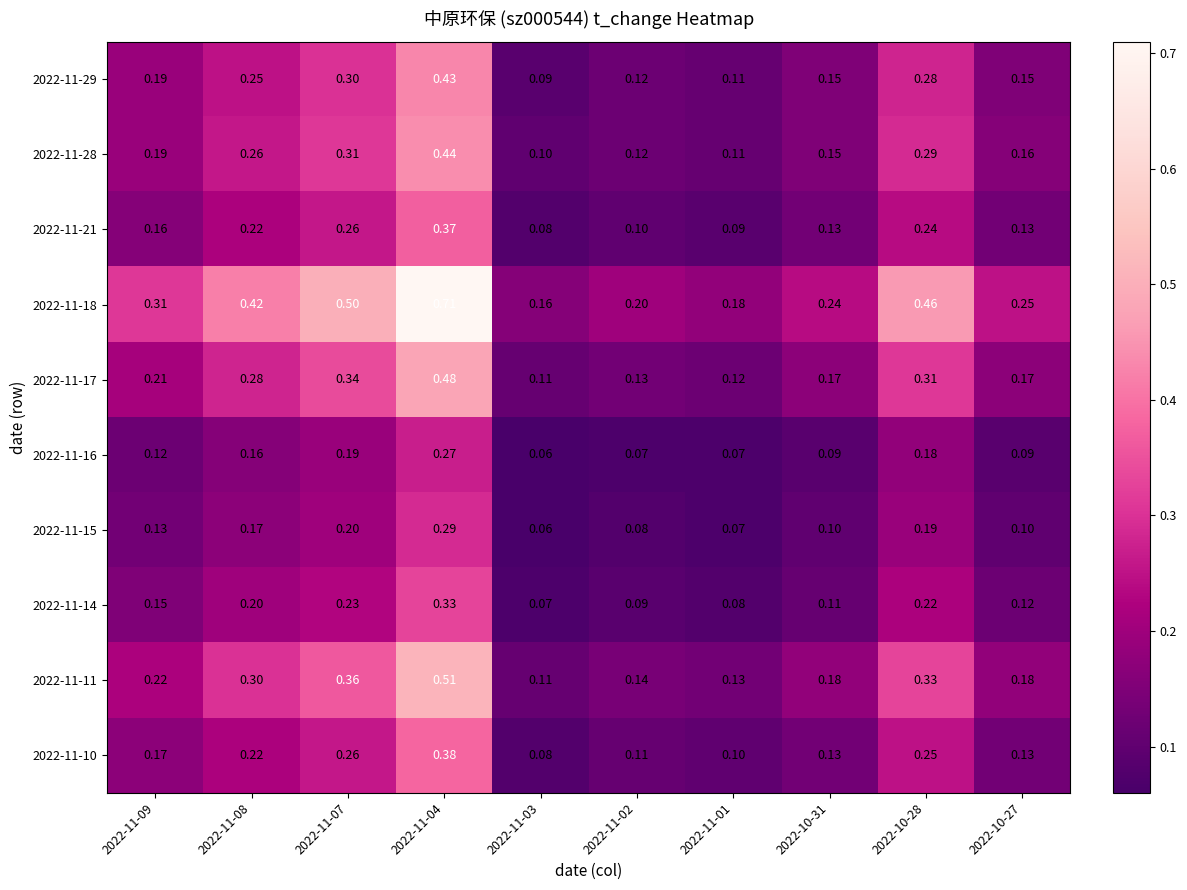

How many series are shown in this chart?

10